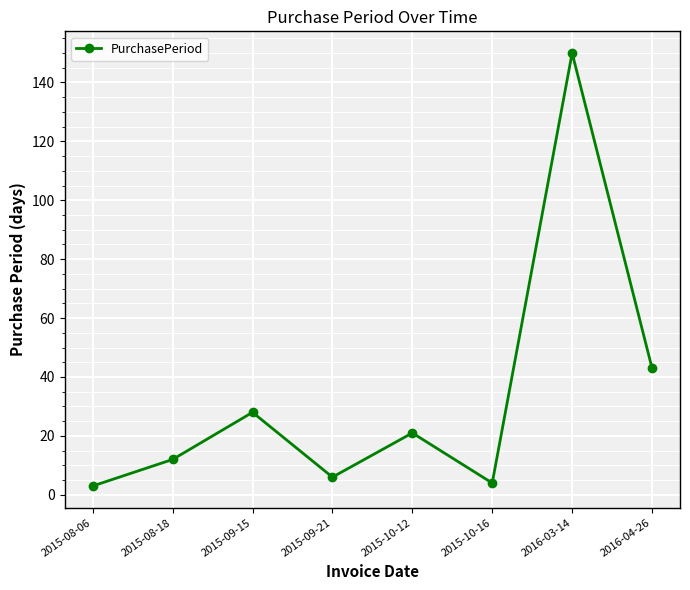

What is the sum of all values?

267